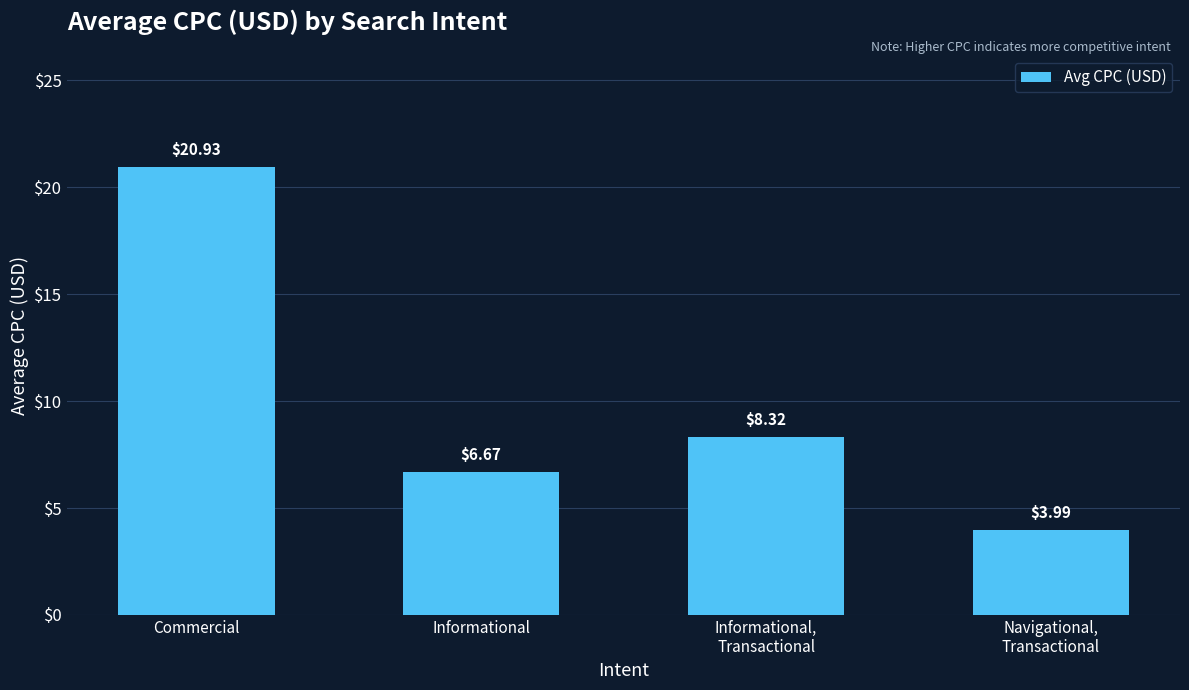

What is the change in value from Informational,
Transactional to Navigational,
Transactional?

-4.3